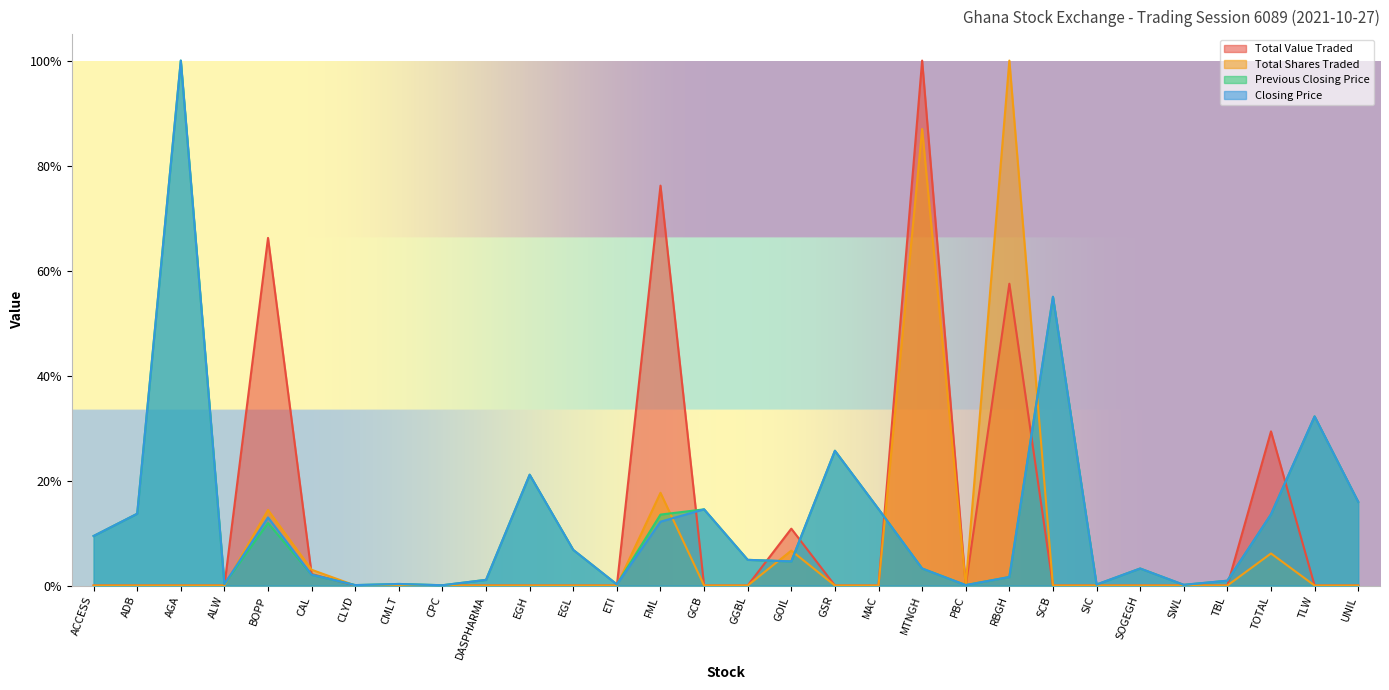

How many lines are shown in the chart?

4